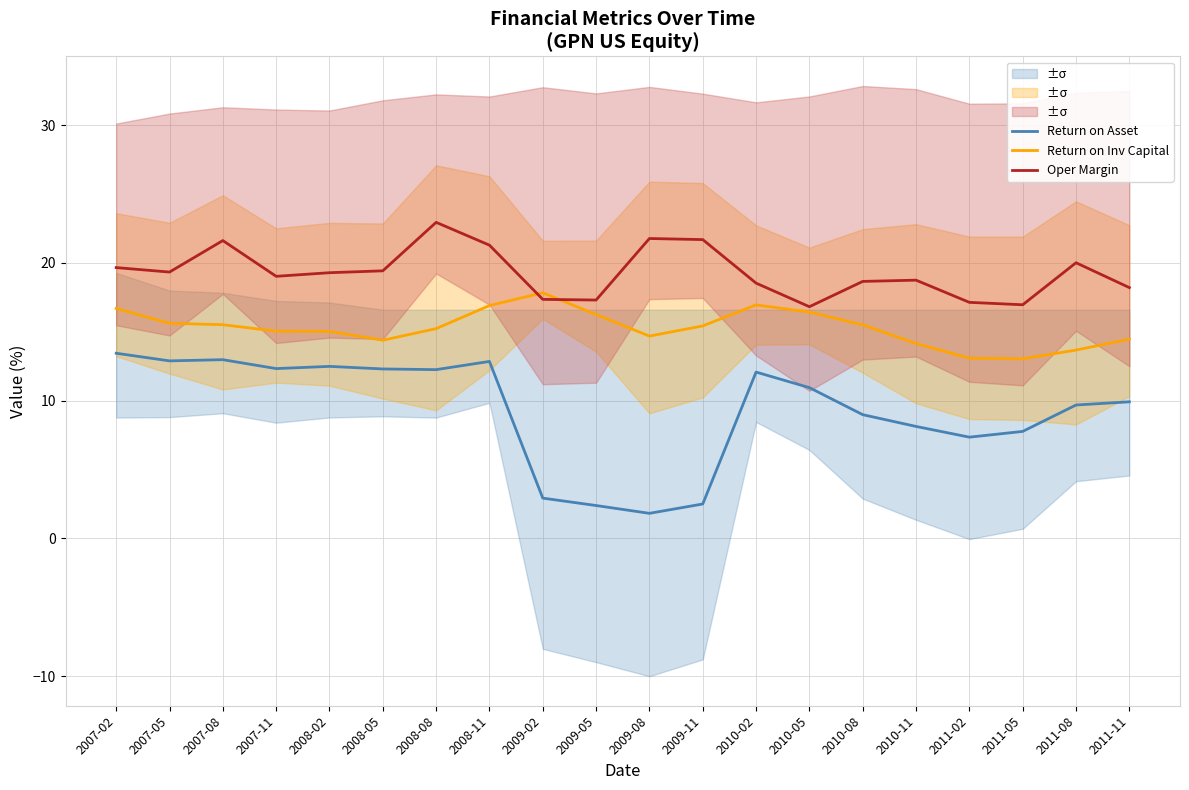

What is the difference between the Return on Inv Capital values at 2010-08 and 2011-08?

1.8